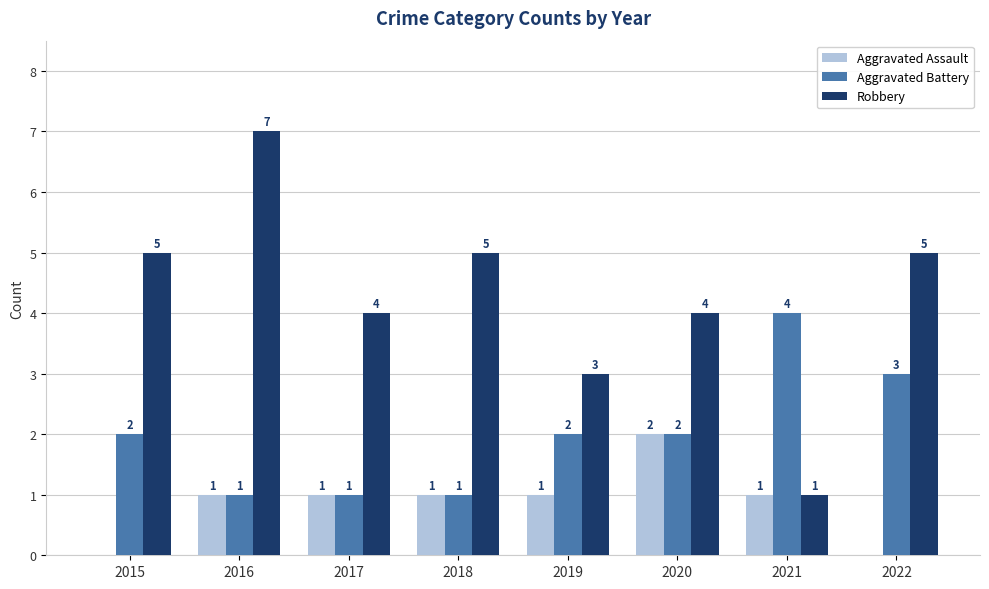

Read the Aggravated Assault value at 2019.

1